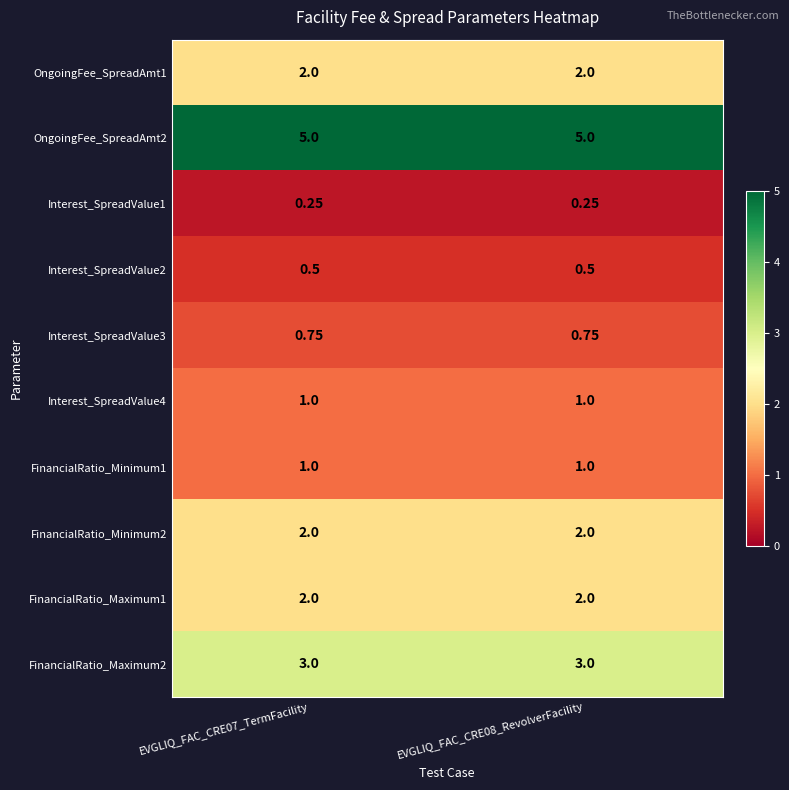

Is the value of OngoingFee_SpreadAmt1 at EVGLIQ_FAC_CRE07_TermFacility greater than the value of OngoingFee_SpreadAmt2 at EVGLIQ_FAC_CRE08_RevolverFacility?

No